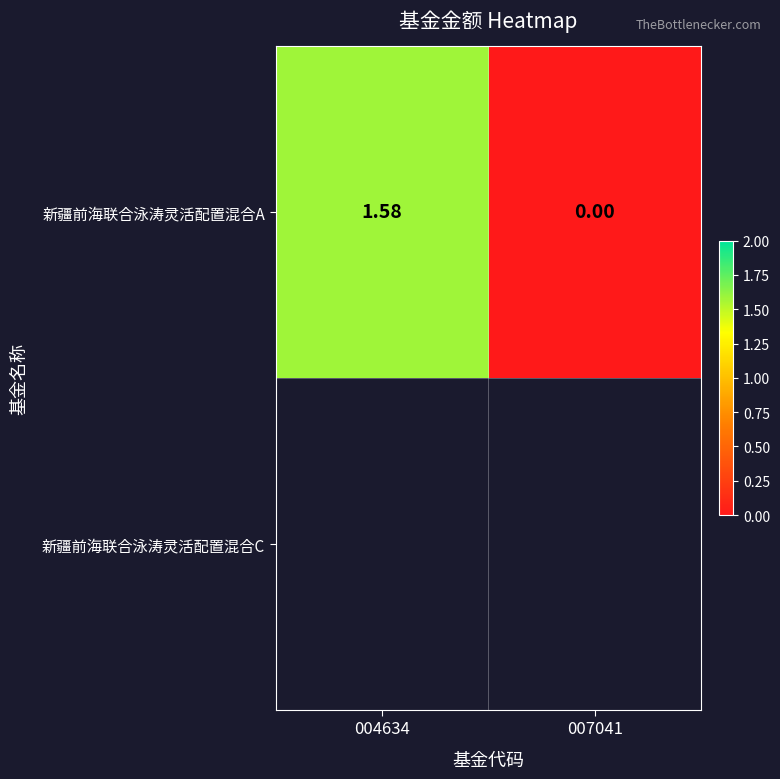

Rank the categories by value from lowest to highest.

007041, 004634